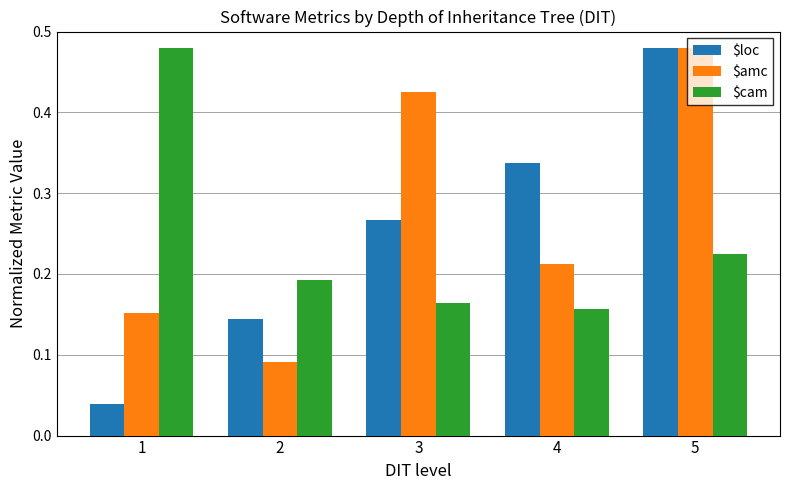

At which category is the sum across all series the highest?

5